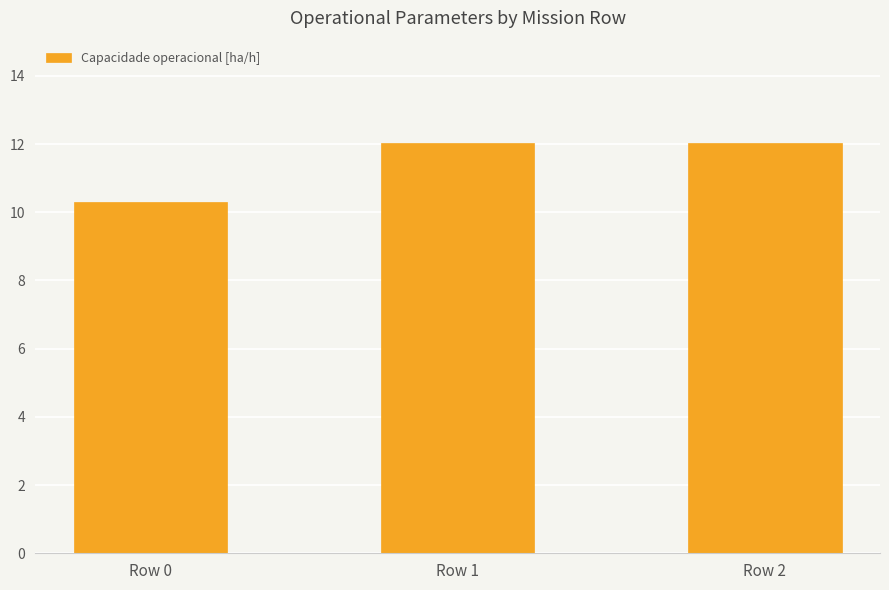

At which category does the chart reach its minimum across all series?

Row 0